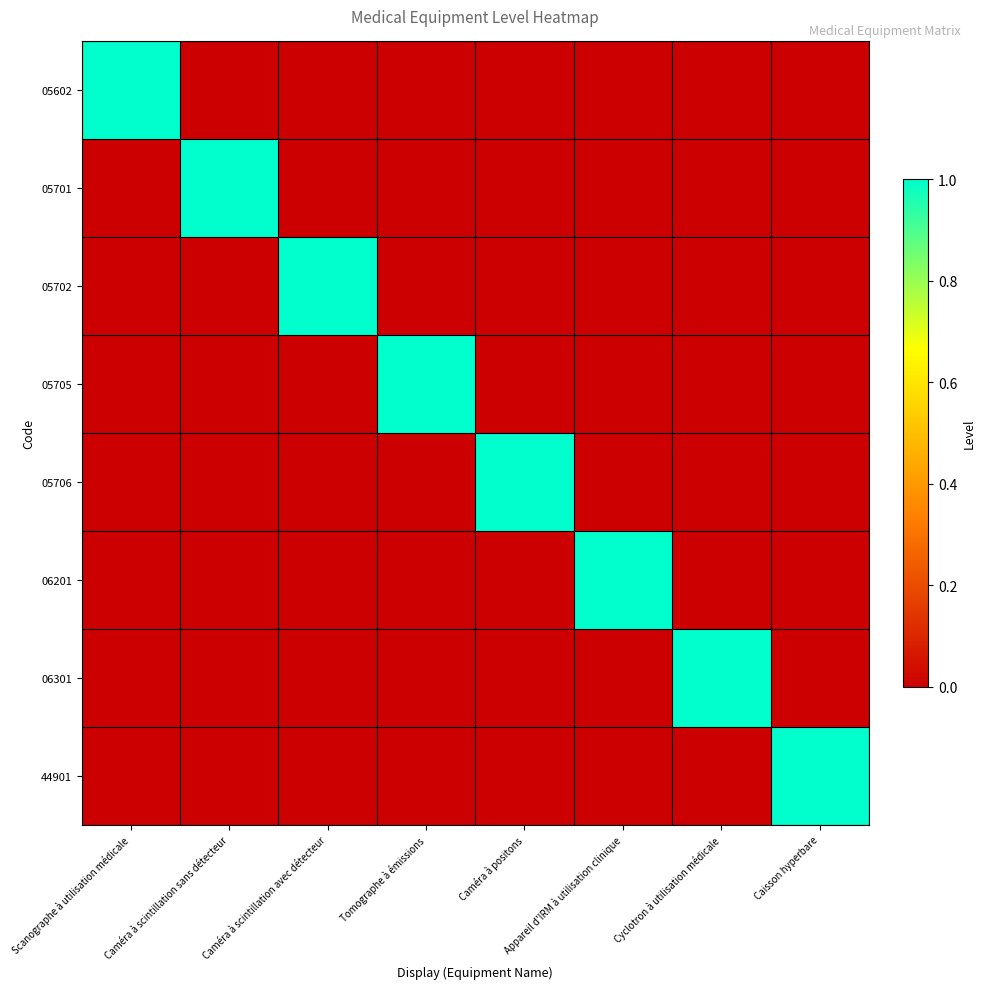

Reading right to left, what are all the values shown in this chart?

05602: Caisson hyperbare=0	Cyclotron à utilisation médicale=0	Appareil d'IRM à utilisation clinique=0	Caméra à positons=0	Tomographe à émissions=0	Caméra à scintillation avec détecteur=0	Caméra à scintillation sans détecteur=0	Scanographe à utilisation médicale=1
05701: Caisson hyperbare=0	Cyclotron à utilisation médicale=0	Appareil d'IRM à utilisation clinique=0	Caméra à positons=0	Tomographe à émissions=0	Caméra à scintillation avec détecteur=0	Caméra à scintillation sans détecteur=1	Scanographe à utilisation médicale=0
05702: Caisson hyperbare=0	Cyclotron à utilisation médicale=0	Appareil d'IRM à utilisation clinique=0	Caméra à positons=0	Tomographe à émissions=0	Caméra à scintillation avec détecteur=1	Caméra à scintillation sans détecteur=0	Scanographe à utilisation médicale=0
05705: Caisson hyperbare=0	Cyclotron à utilisation médicale=0	Appareil d'IRM à utilisation clinique=0	Caméra à positons=0	Tomographe à émissions=1	Caméra à scintillation avec détecteur=0	Caméra à scintillation sans détecteur=0	Scanographe à utilisation médicale=0
05706: Caisson hyperbare=0	Cyclotron à utilisation médicale=0	Appareil d'IRM à utilisation clinique=0	Caméra à positons=1	Tomographe à émissions=0	Caméra à scintillation avec détecteur=0	Caméra à scintillation sans détecteur=0	Scanographe à utilisation médicale=0
06201: Caisson hyperbare=0	Cyclotron à utilisation médicale=0	Appareil d'IRM à utilisation clinique=1	Caméra à positons=0	Tomographe à émissions=0	Caméra à scintillation avec détecteur=0	Caméra à scintillation sans détecteur=0	Scanographe à utilisation médicale=0
06301: Caisson hyperbare=0	Cyclotron à utilisation médicale=1	Appareil d'IRM à utilisation clinique=0	Caméra à positons=0	Tomographe à émissions=0	Caméra à scintillation avec détecteur=0	Caméra à scintillation sans détecteur=0	Scanographe à utilisation médicale=0
44901: Caisson hyperbare=1	Cyclotron à utilisation médicale=0	Appareil d'IRM à utilisation clinique=0	Caméra à positons=0	Tomographe à émissions=0	Caméra à scintillation avec détecteur=0	Caméra à scintillation sans détecteur=0	Scanographe à utilisation médicale=0